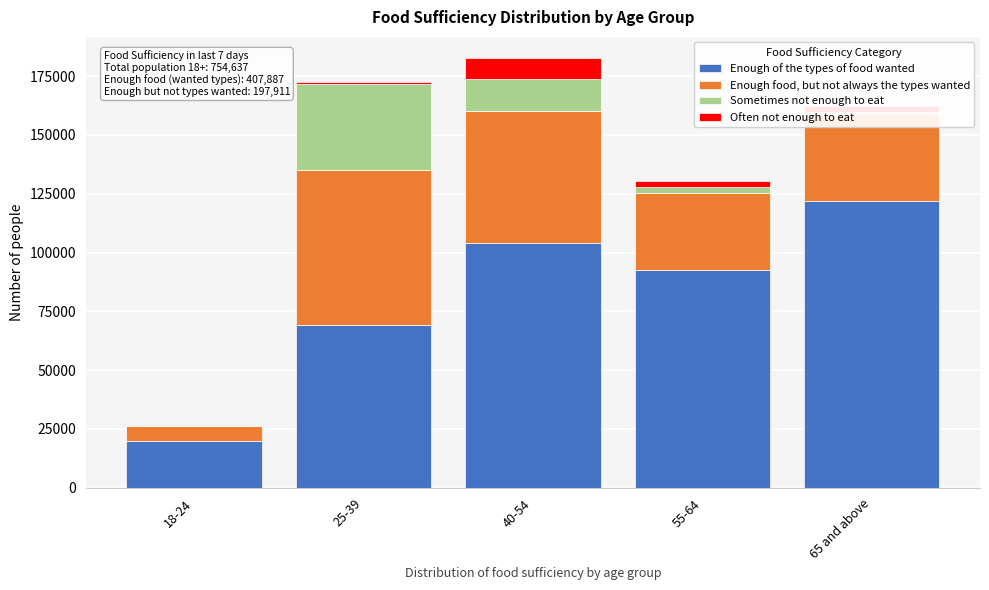

What is the maximum value for Enough of the types of food wanted?

122065